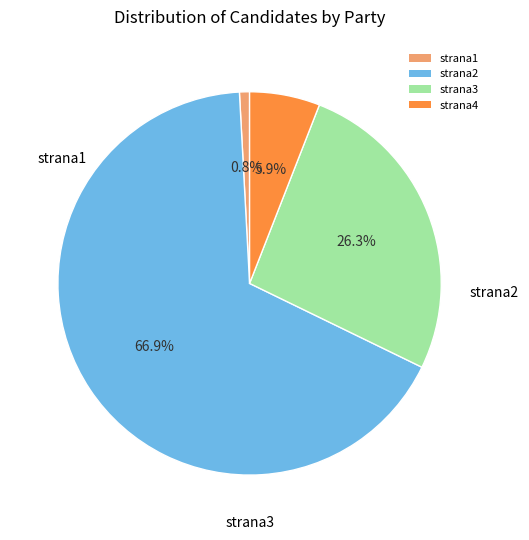

What is the ratio of the value at strana2 to the value at strana4?

11.3